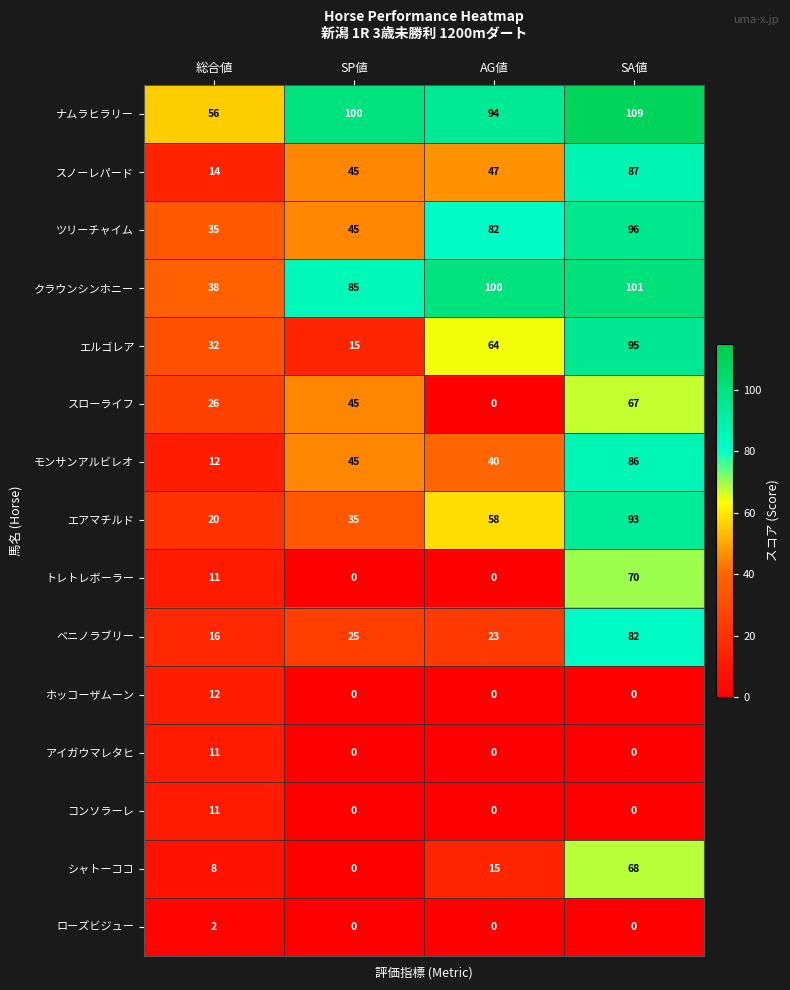

What is the difference between the トレトレボーラー values at AG値 and SA値?

70